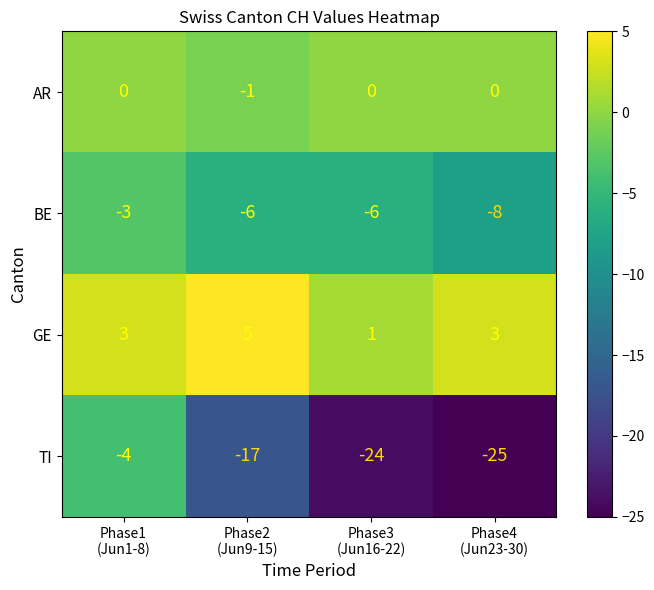

What is the total value across all series at Phase4
(Jun23-30)?

-30